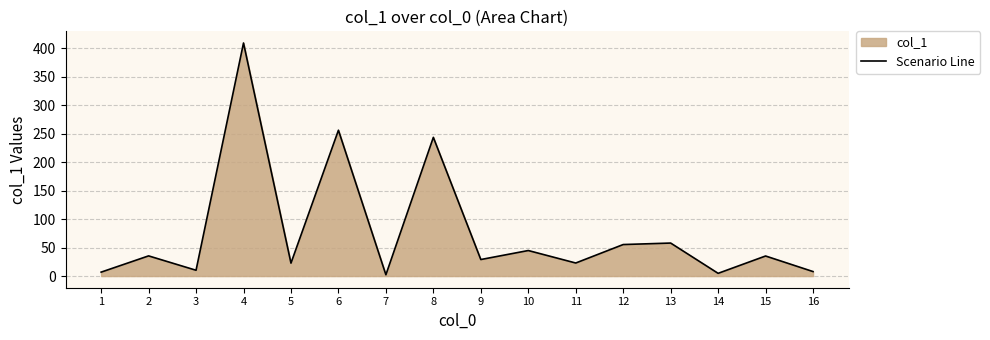

What is the ratio of the value at 11 to the value at 2?

0.6